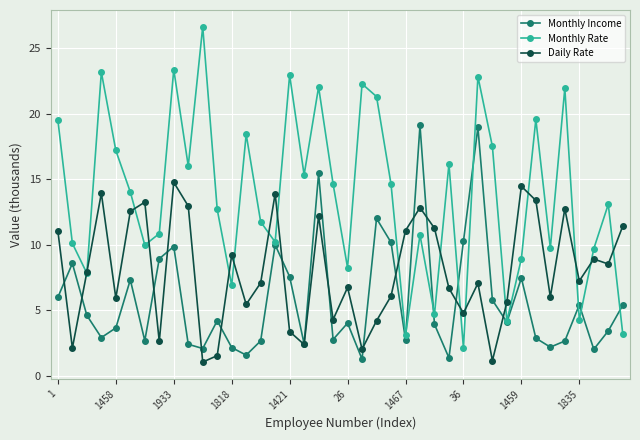

What is the value of the Daily Rate point at the 18th from the left?

2.4